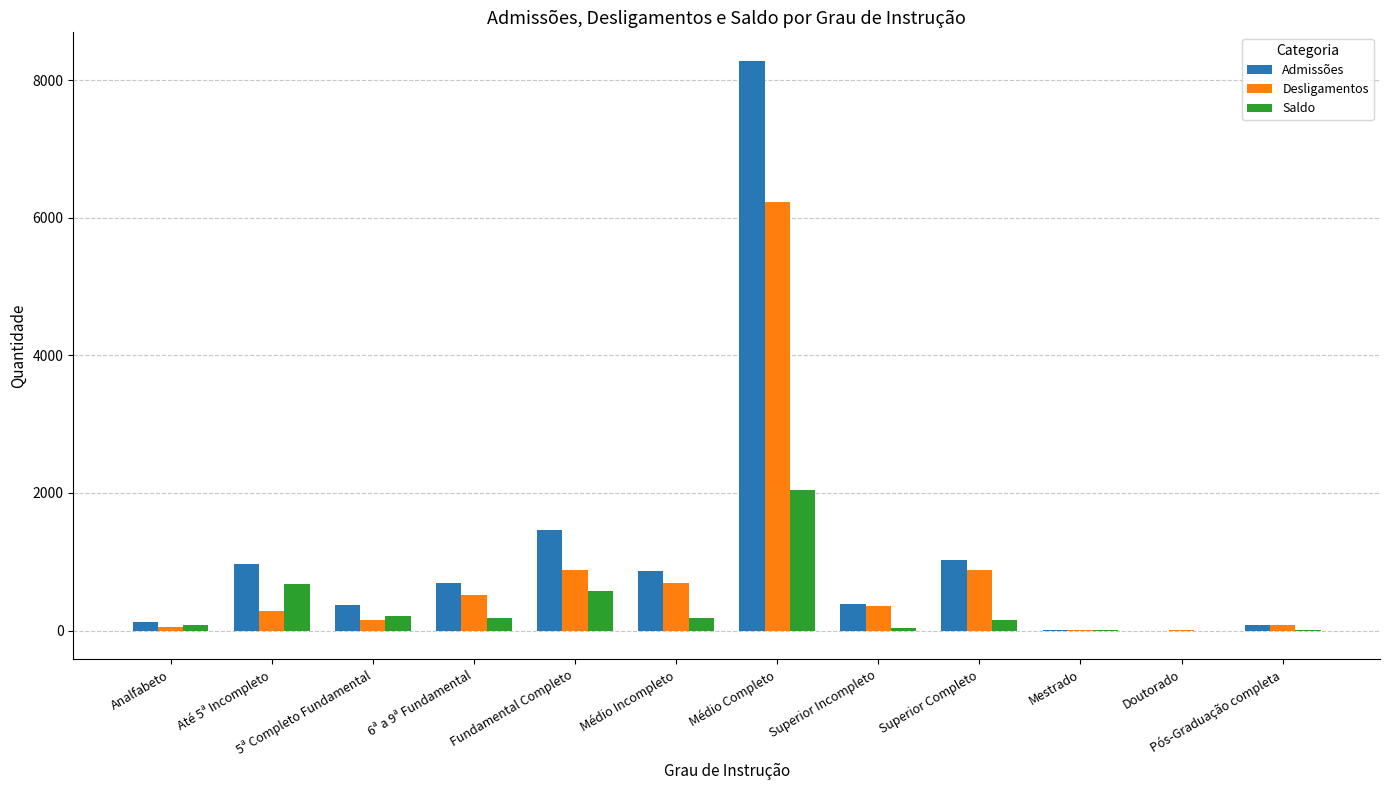

Count the number of categories in the chart.

12